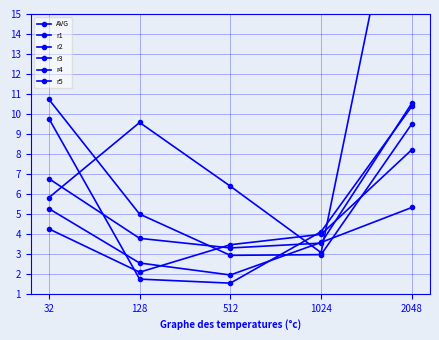

Which category has the lowest value across all series?

512